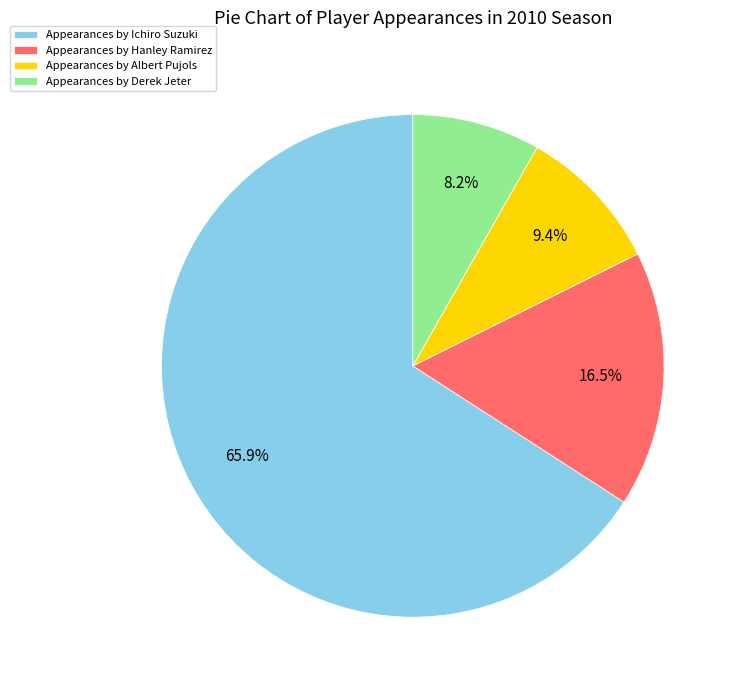

Is there any slice that represents more than half of the pie?

Yes